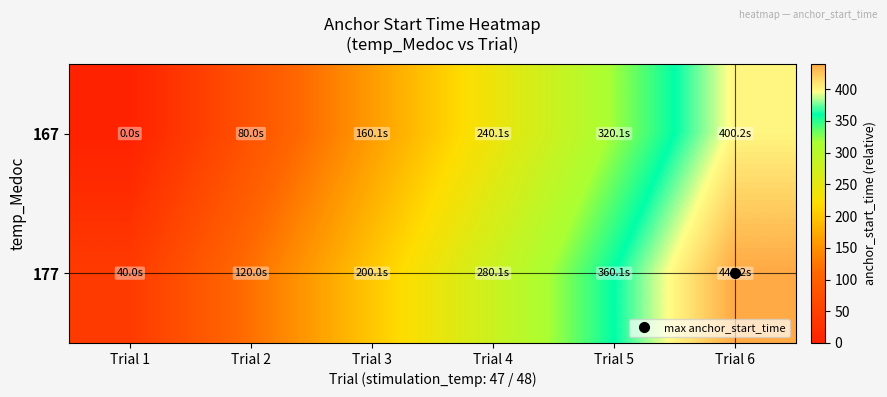

Rank the series by their maximum value, from lowest to highest.

167, 177